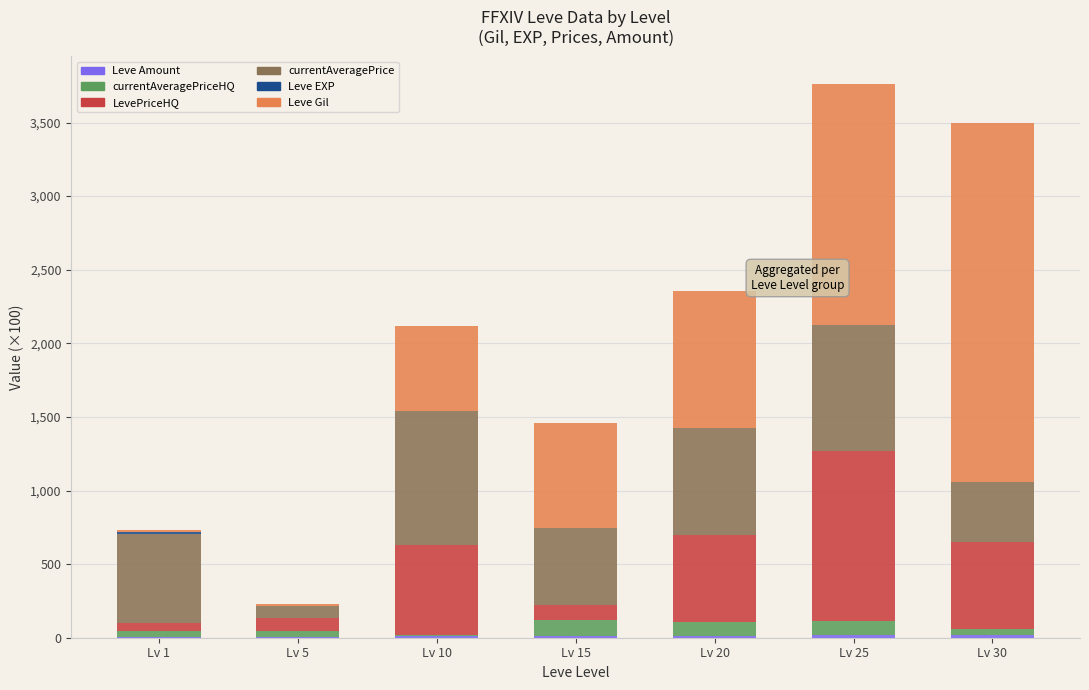

Does the chart contain stacked bars?

Yes